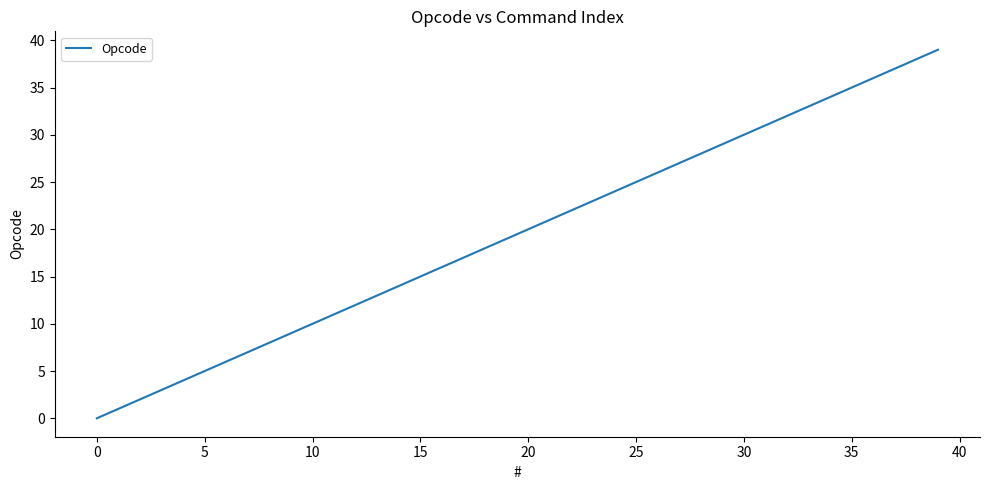

Count the number of data series in this chart.

1